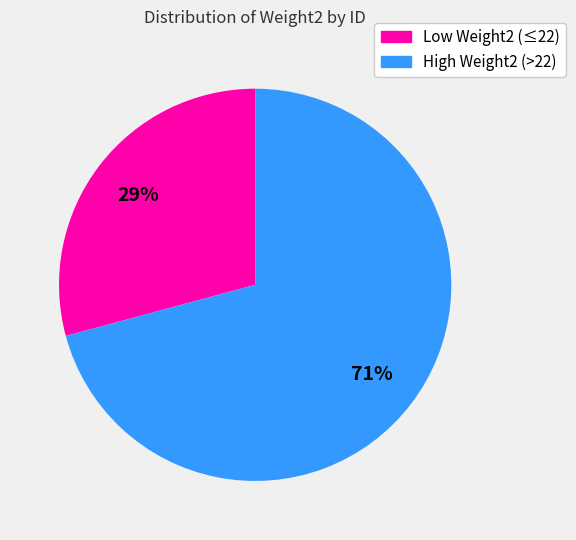

Do High Weight2 (>22) and Low Weight2 (≤22) together represent more than half of the pie?

Yes